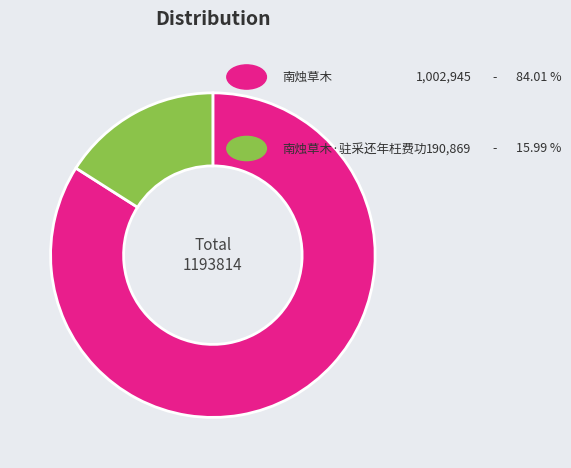

Is there any slice that represents more than half of the pie?

Yes